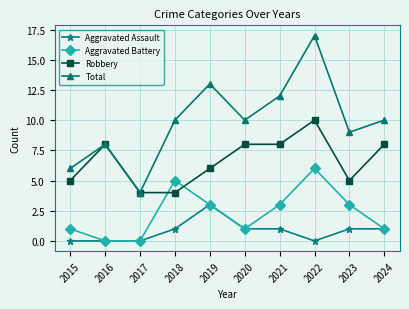

What is the difference between the Aggravated Assault values at 2018 and 2017?

1